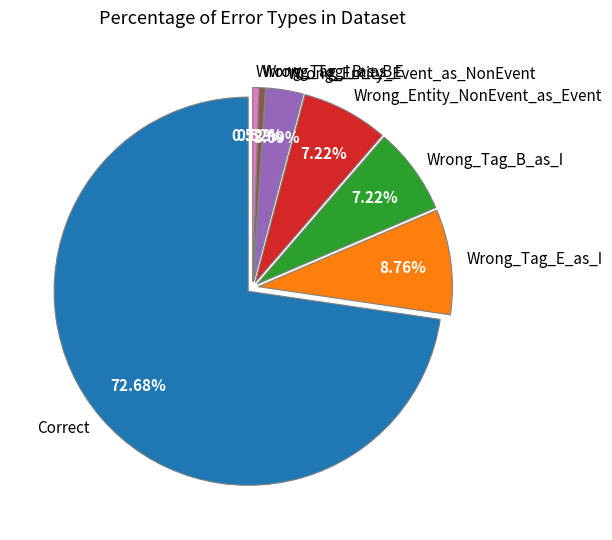

Which category has the biggest portion of the pie?

Correct